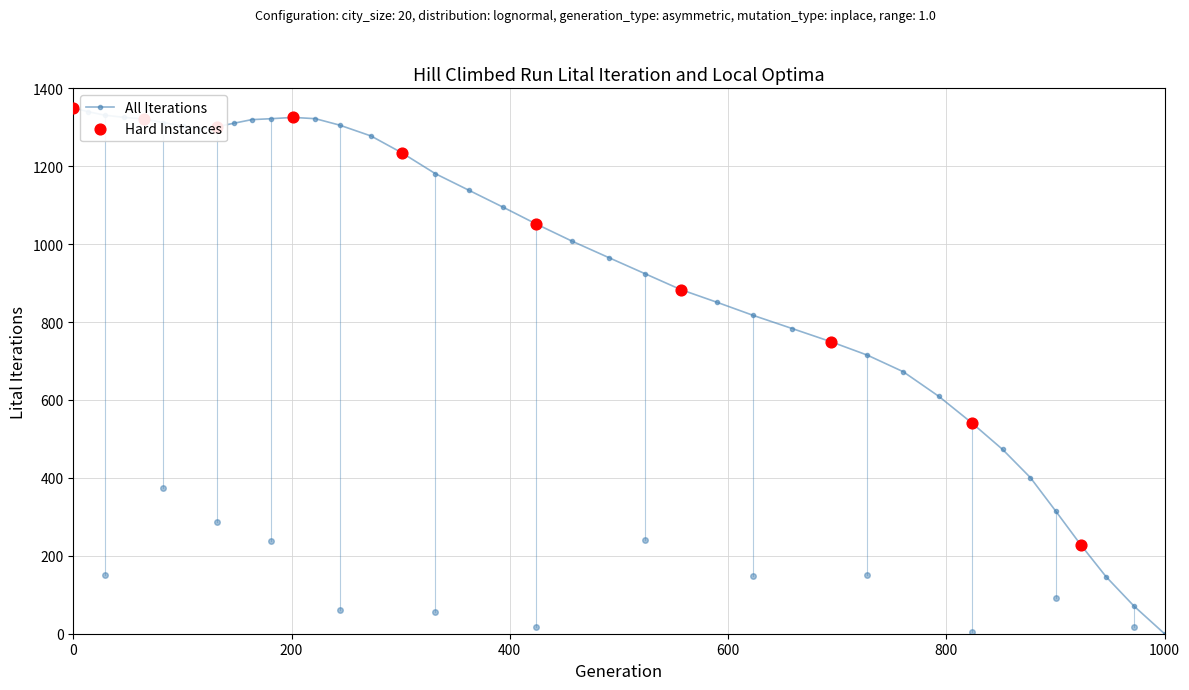

What is the greatest value displayed?

1350.0